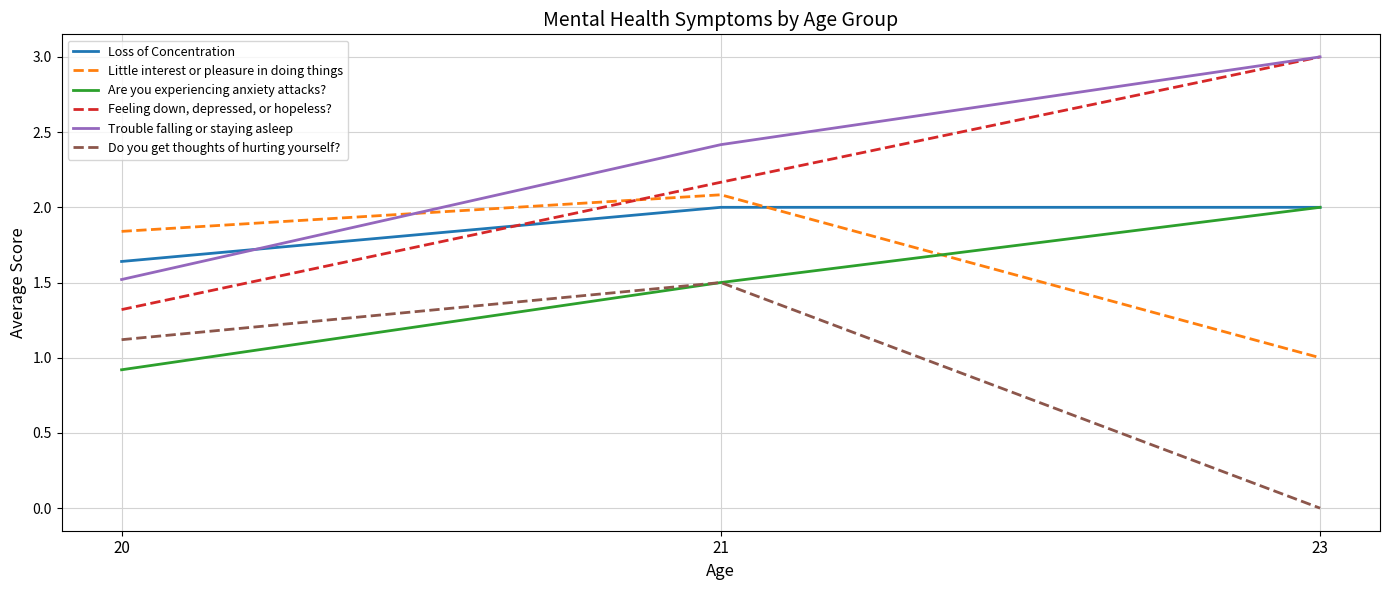

Is it true that Do you get thoughts of hurting yourself? equals 1.5 at 21?

True